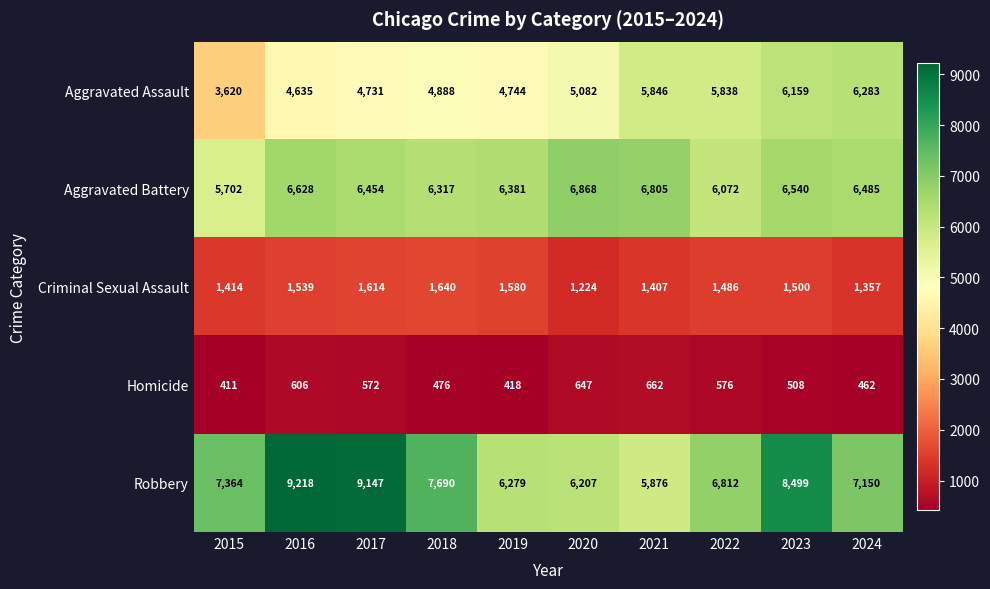

Which label corresponds to the smallest value in the chart?

2015